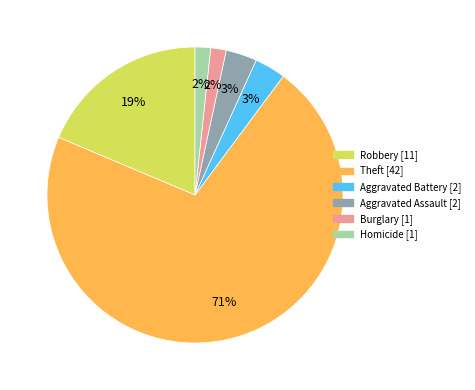

Is there a majority slice in this chart?

Yes